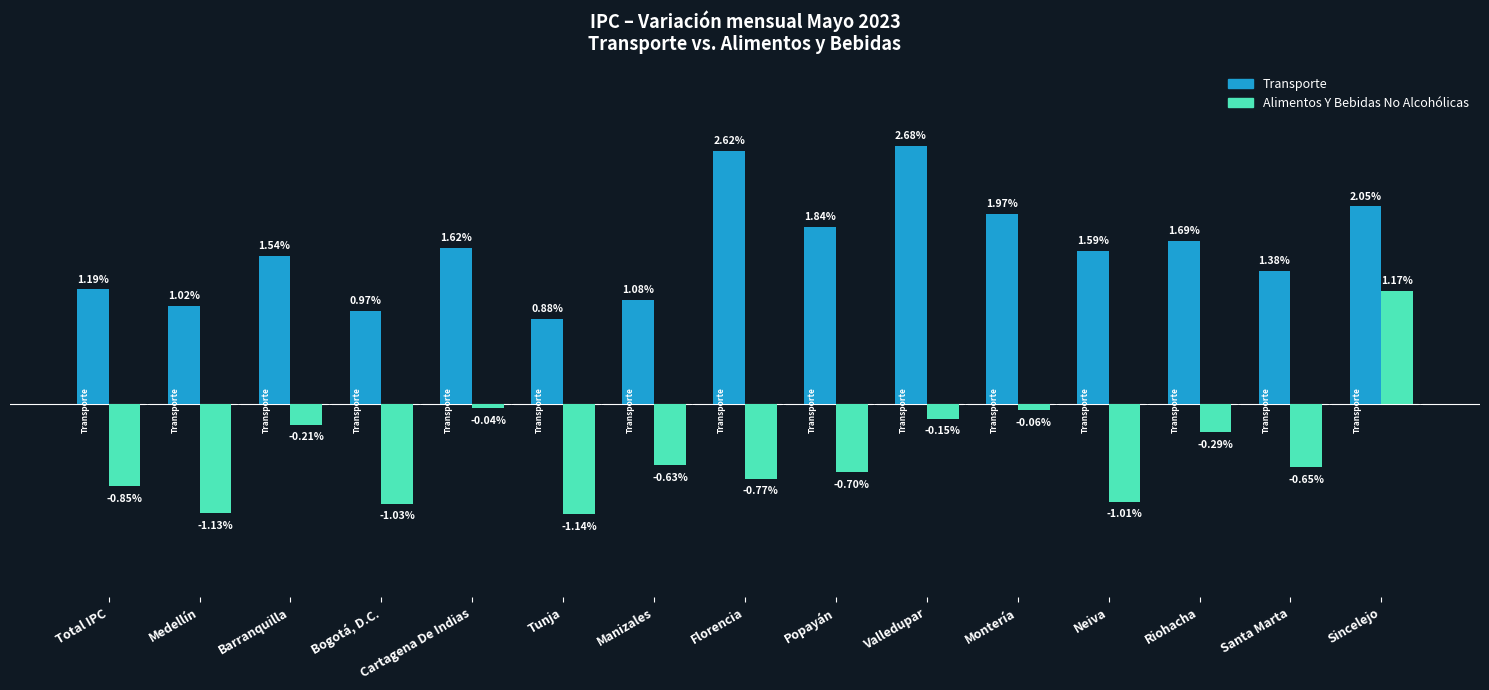

Which series changed the most between Bogotá, D.C. and Riohacha?

Alimentos Y Bebidas No Alcohólicas